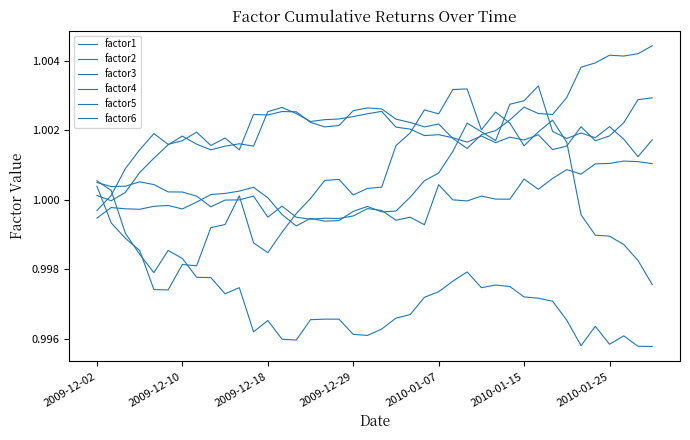

List the series in order of their peak value, lowest first.

factor3, factor5, factor6, factor1, factor4, factor2